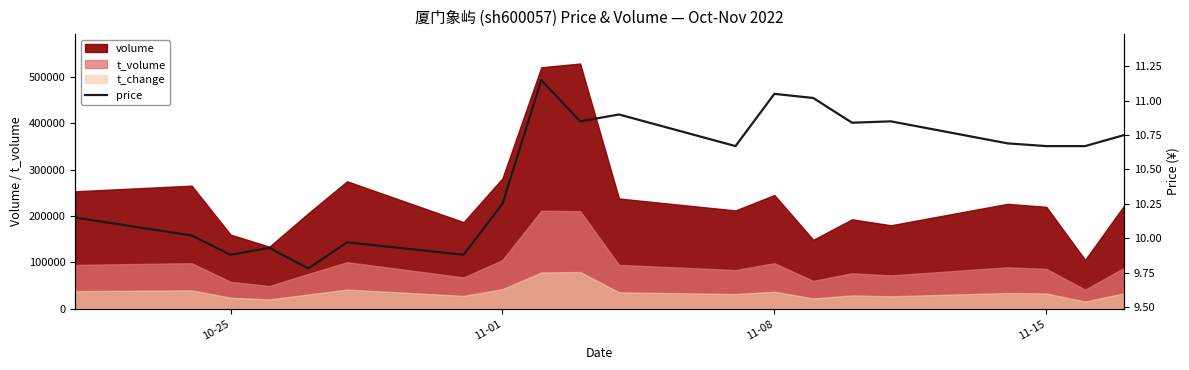

Reading left to right, extract all data points from this chart.

10.2	10.0	9.9	9.9	9.8	10.0	9.9	10.2	11.2	10.8	10.9	10.7	11.1	11.0	10.8	10.8	10.7	10.7	10.7	10.8